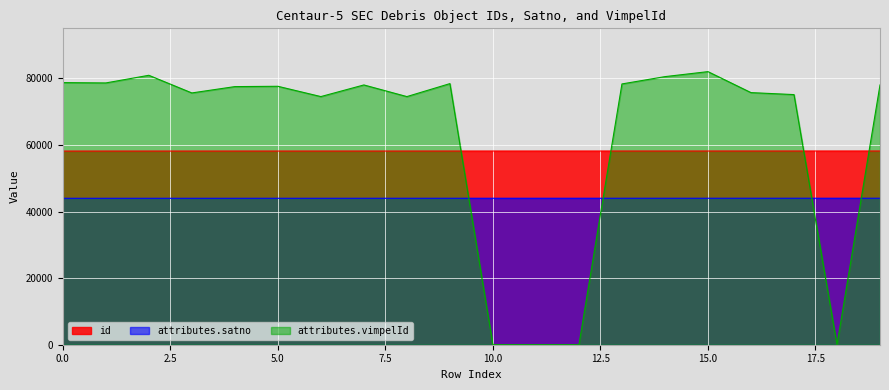

True or false: id and attributes.vimpelId cross at least once.

True